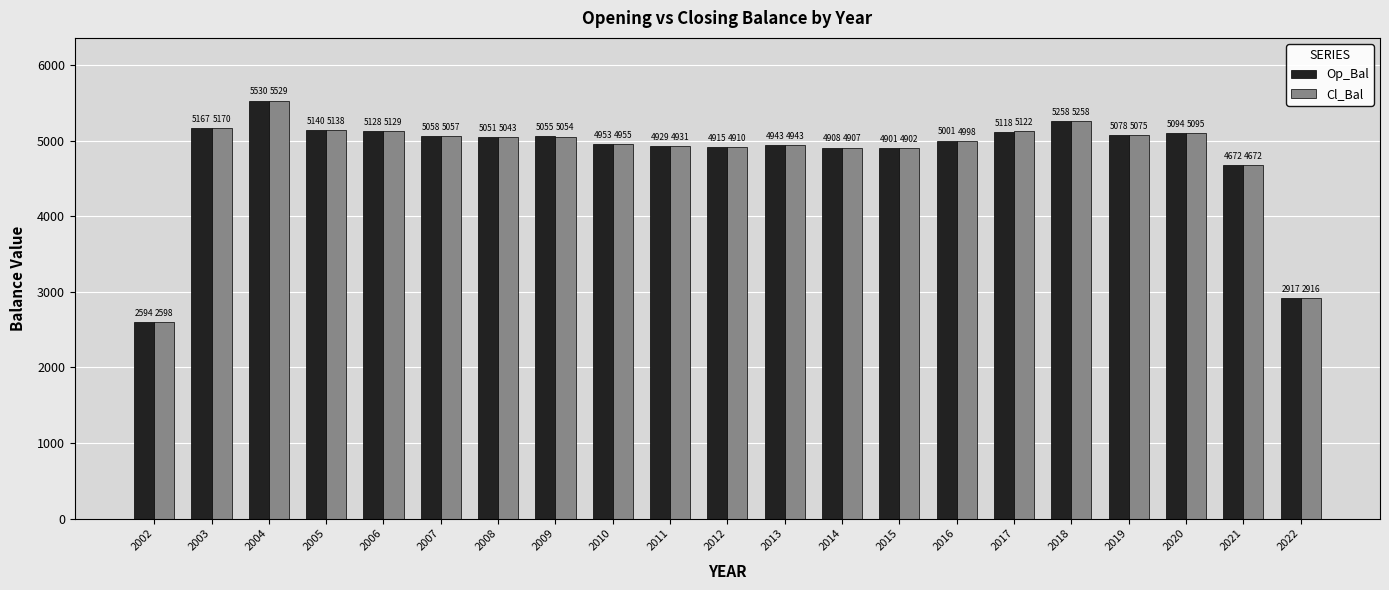

Which series changed the most between 2019 and 2021?

Op_Bal